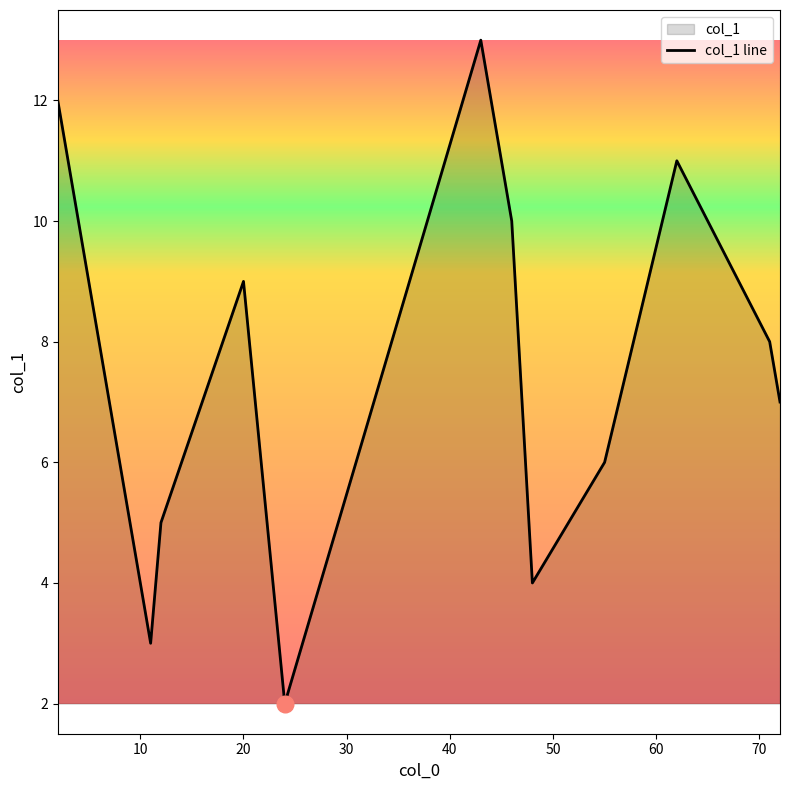

What is the maximum value shown in the chart?

13